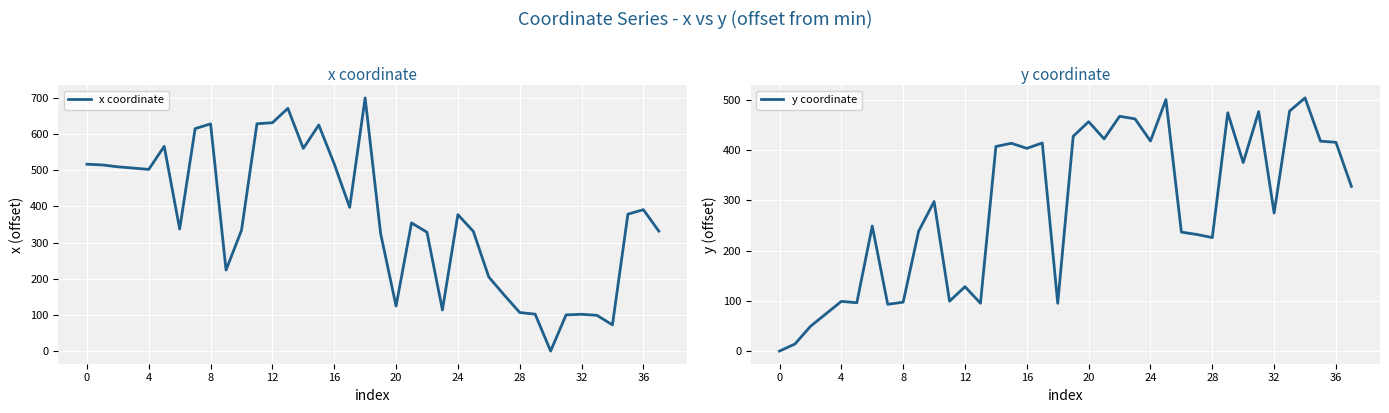

At how many categories does at least one series exceed 380?

29